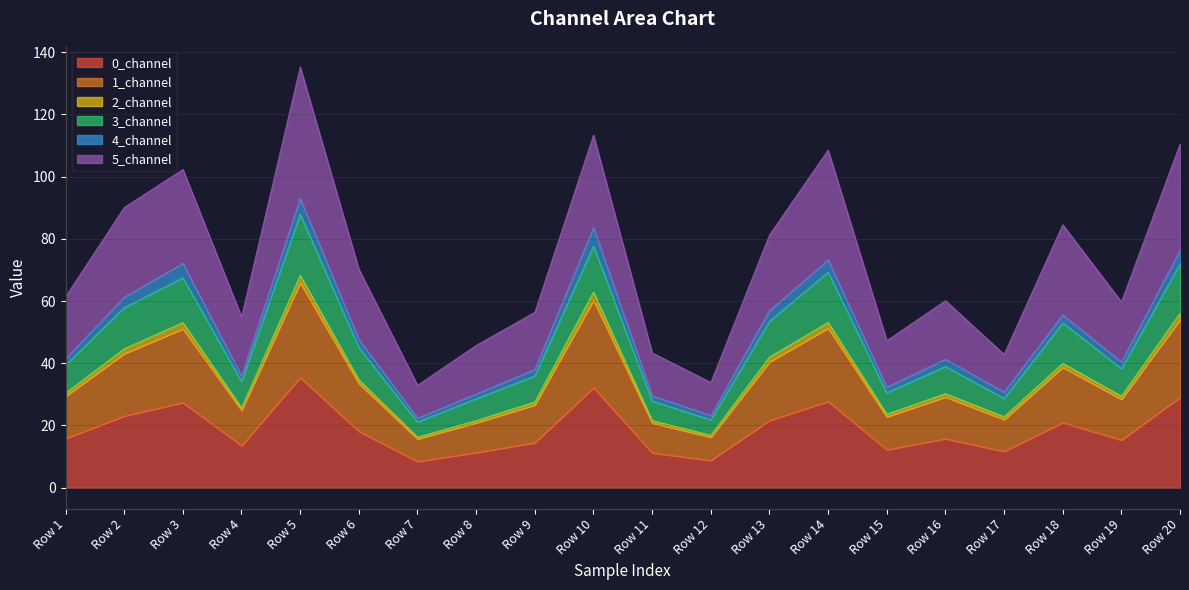

True or false: 0_channel has a value of 37.1 at Row 3.

False